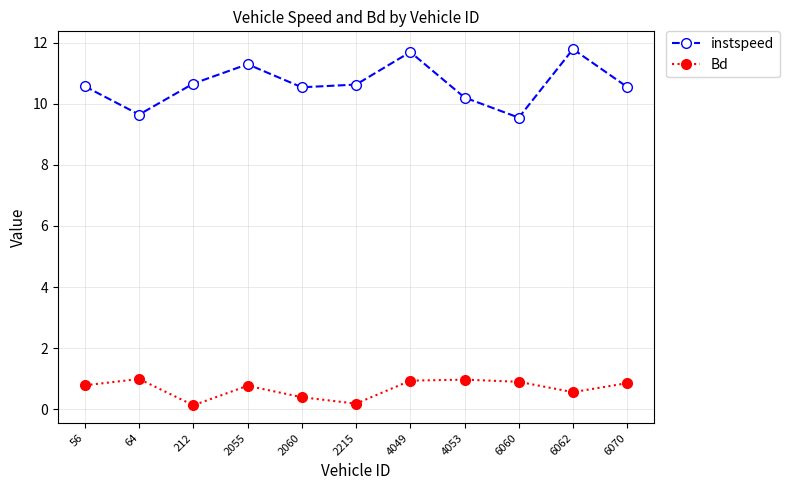

Does the chart have visible grid lines?

Yes